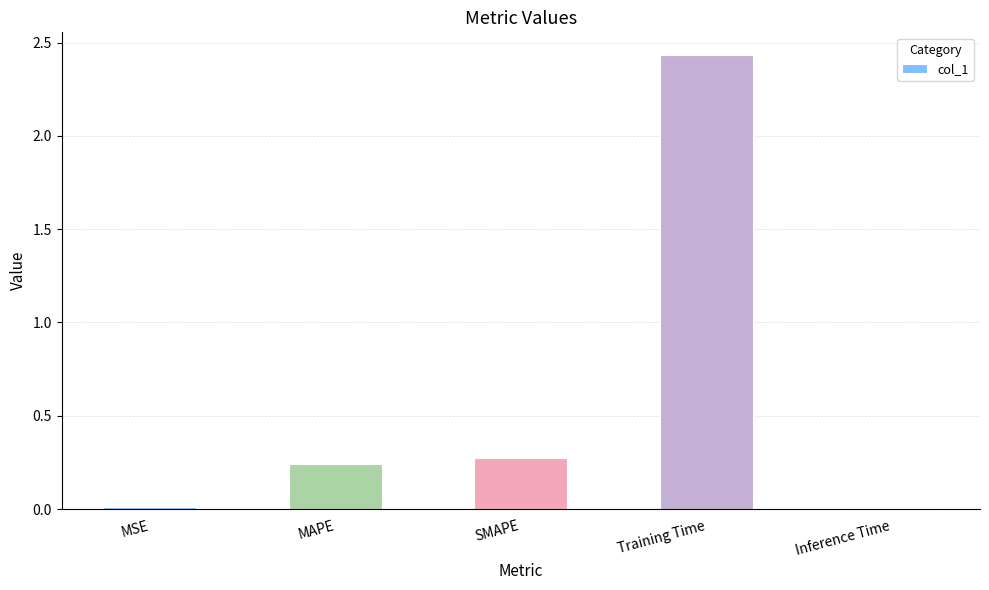

Which has a higher value, MSE or SMAPE?

SMAPE